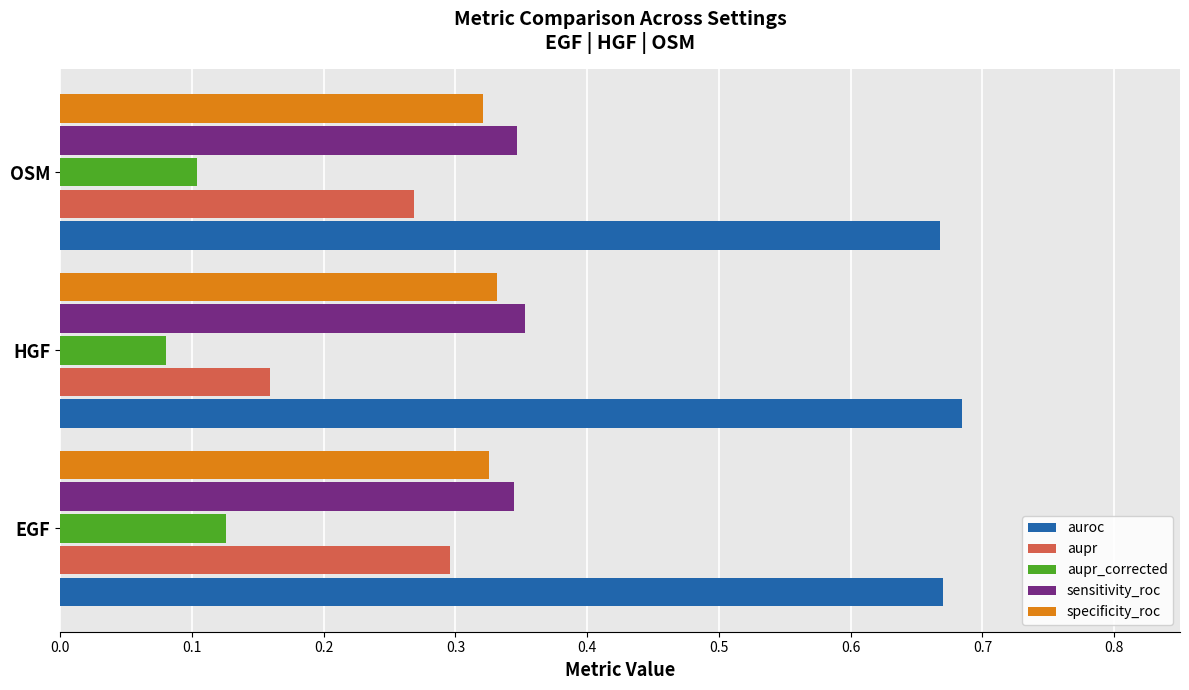

At which category does the chart reach its peak across all series?

HGF